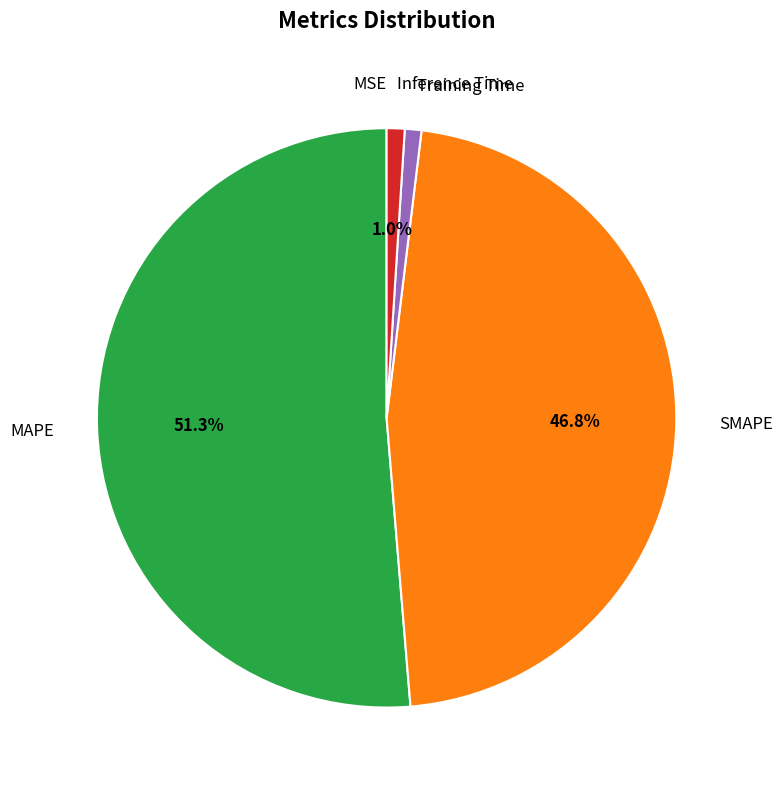

Which slice is the largest?

MAPE